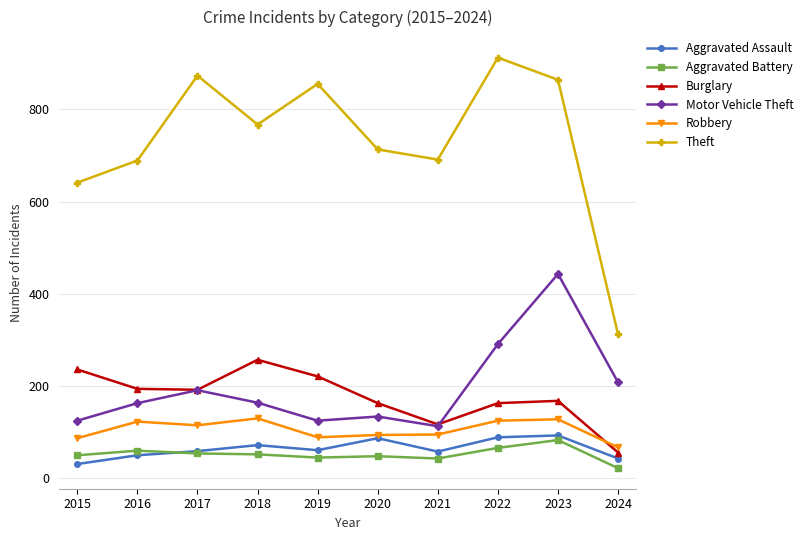

What is the sum of all Motor Vehicle Theft values?

1957